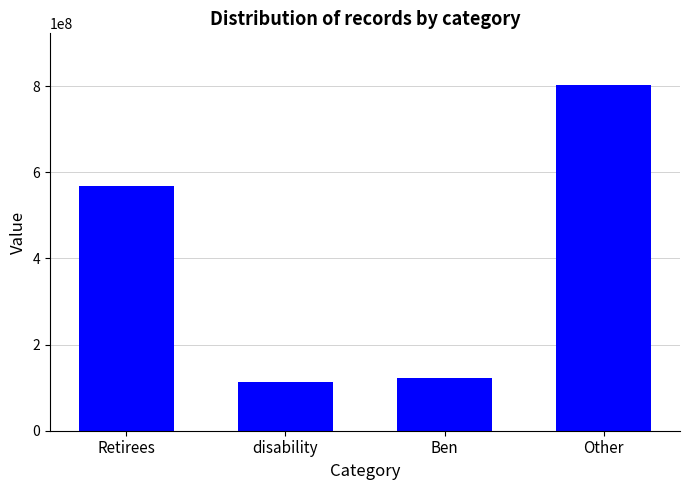

Where is the data nearest to the value 457501560?

Retirees